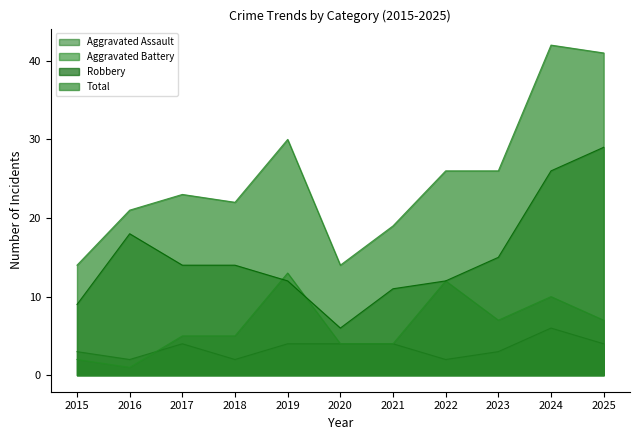

How many times do Robbery and Aggravated Battery cross each other?

2